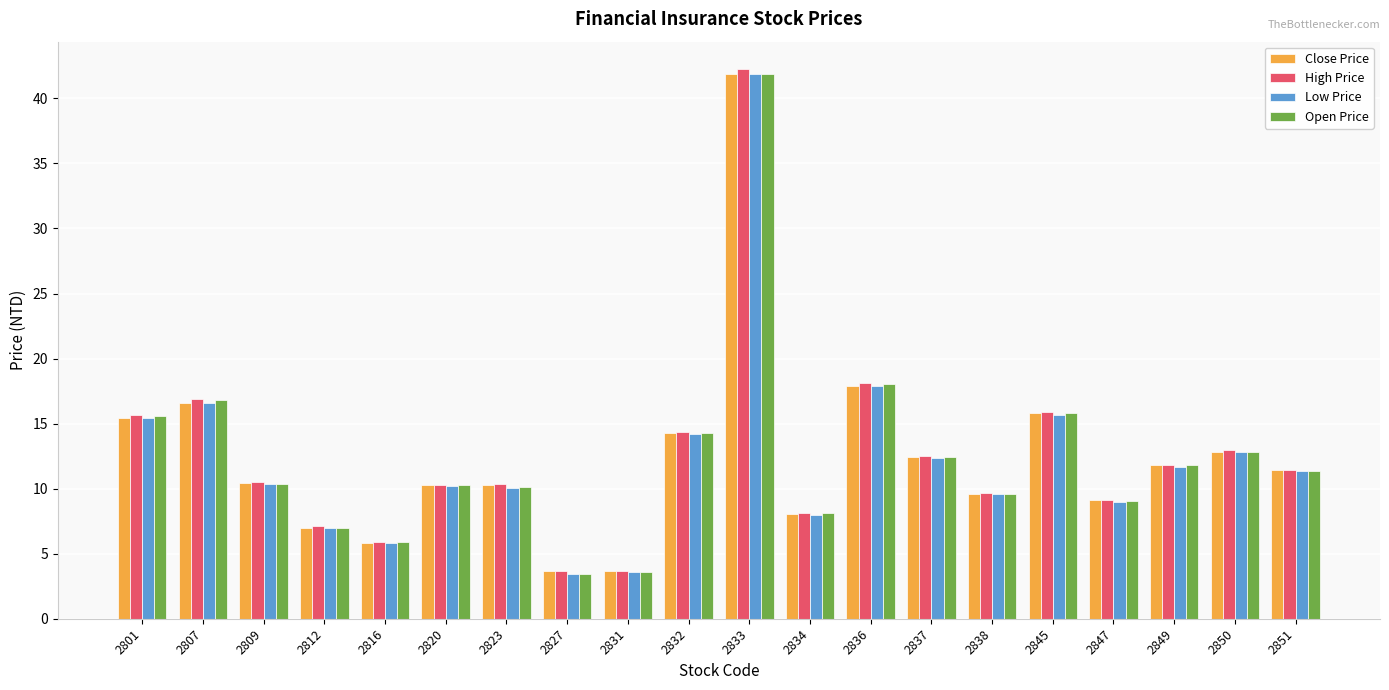

What is the approximate value of Close Price at 2847?

9.1